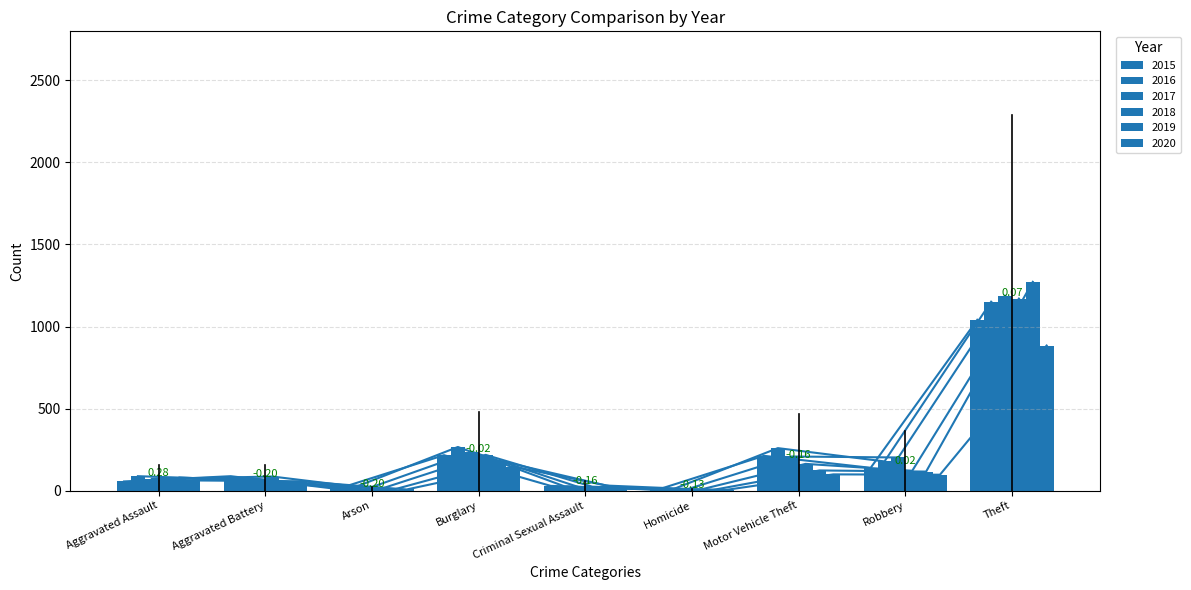

What is the average value of the 2015 series?

200